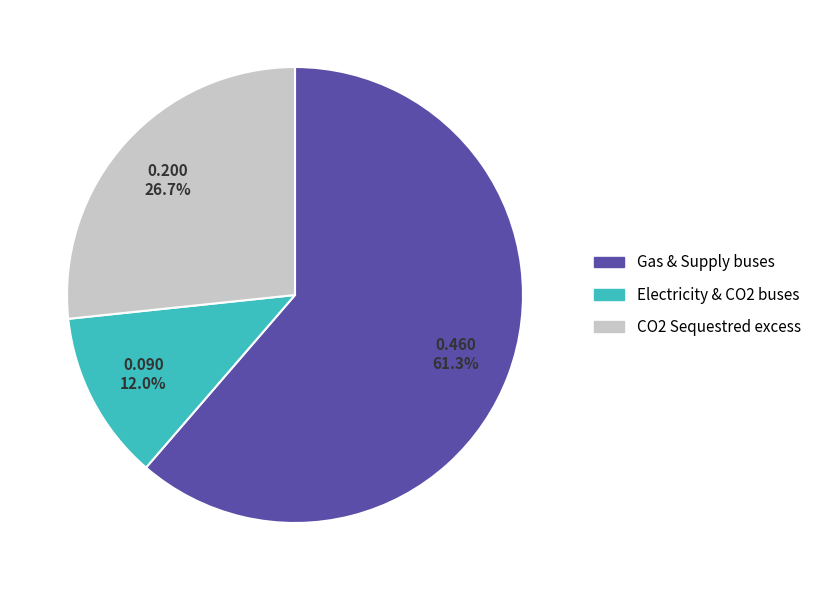

What percentage do Electricity & CO2 buses and CO2 Sequestred excess together represent?

38.7%